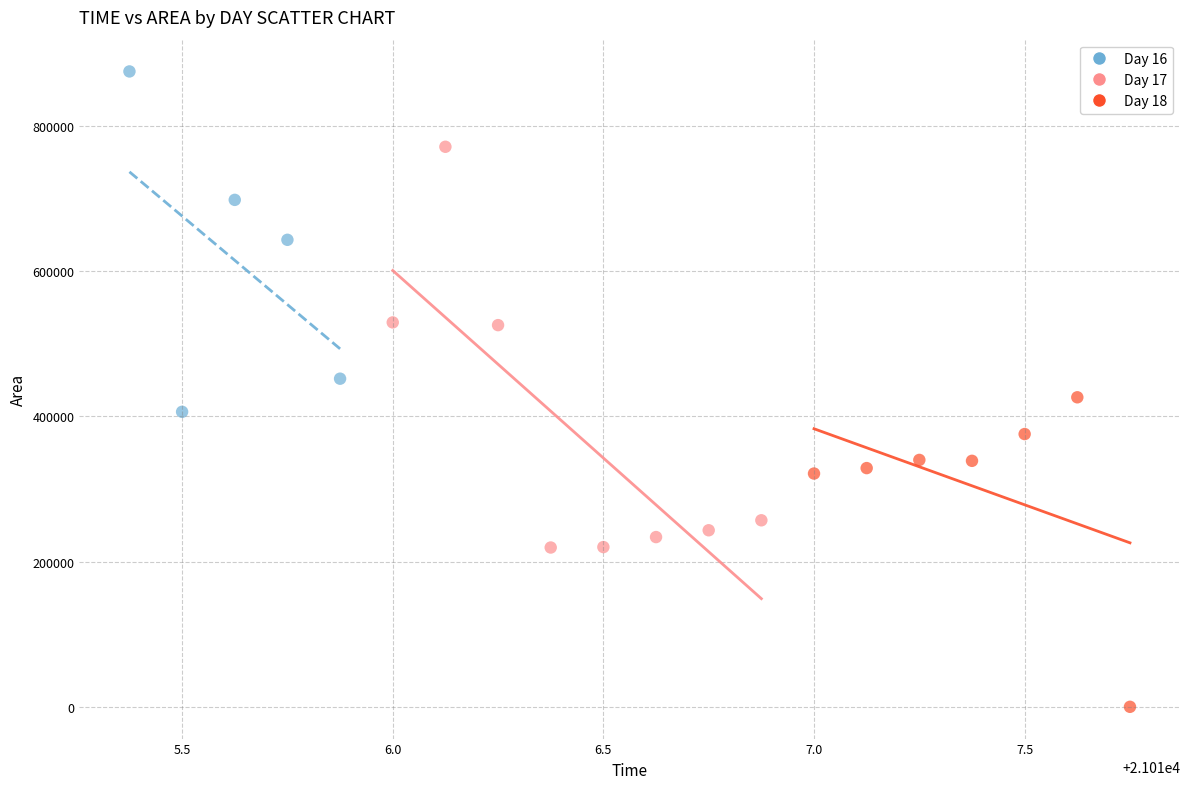

Which series contains the lowest Y value?

Day 18